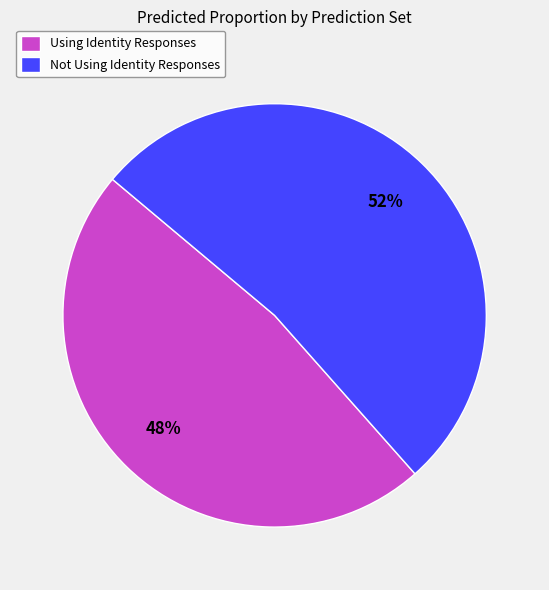

Is the sum of Using Identity Responses and Not Using Identity Responses greater than half?

Yes